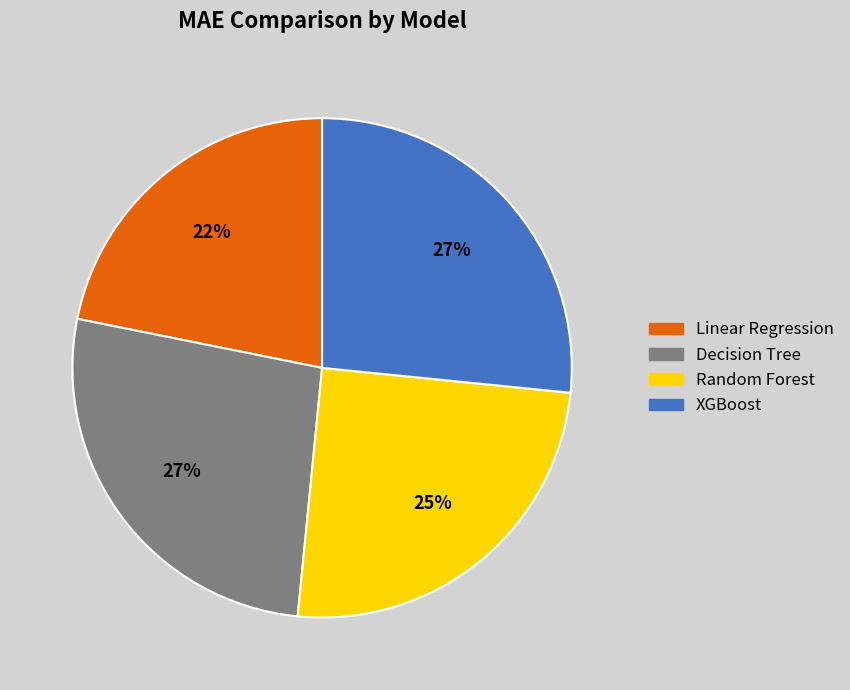

Is there a majority slice in this chart?

No